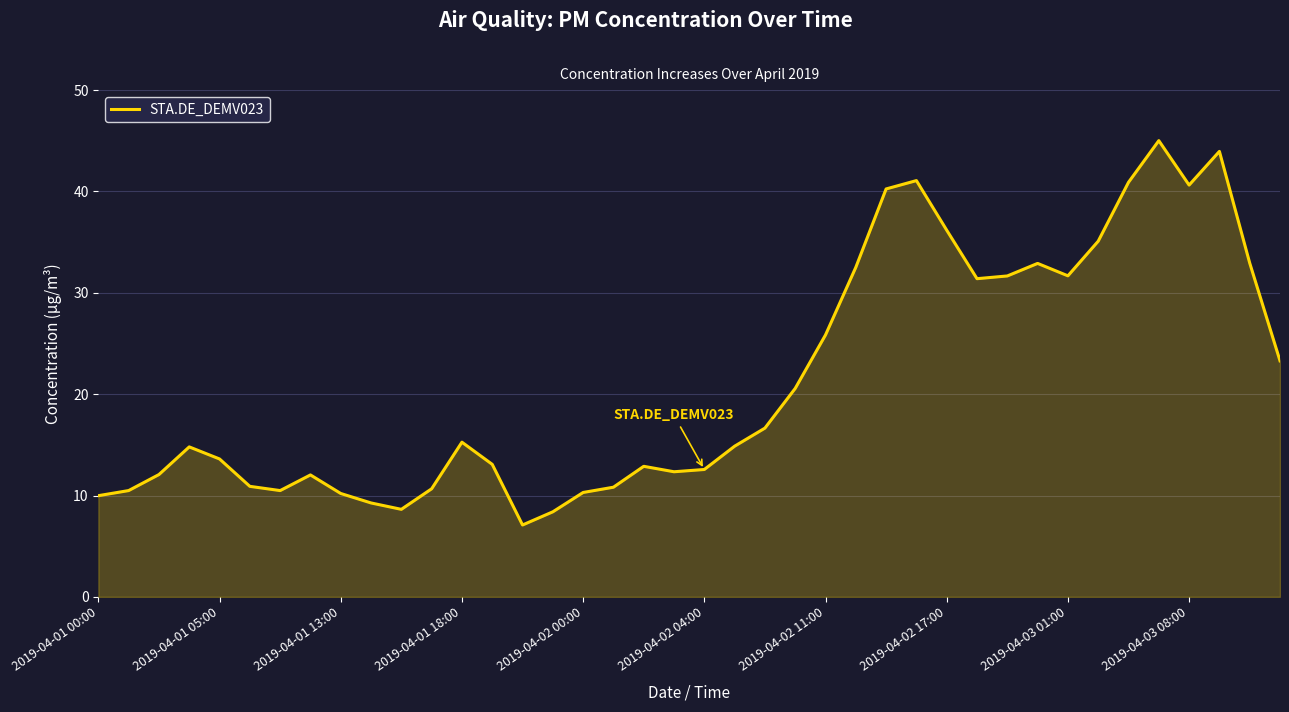

What is the maximum value shown in the chart?

45.0